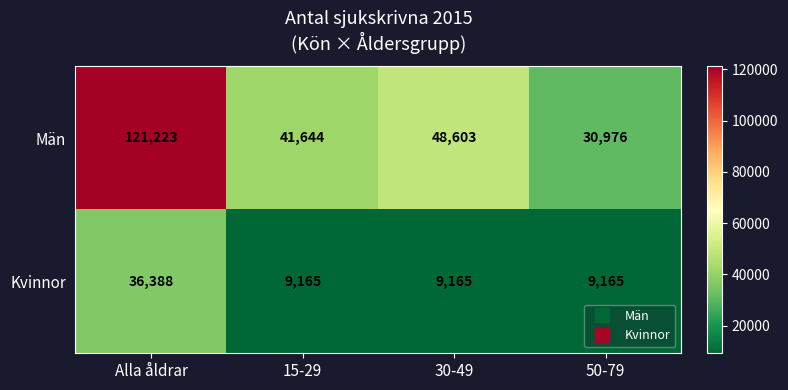

What is the spread (max minus min) of values at Alla åldrar?

84835